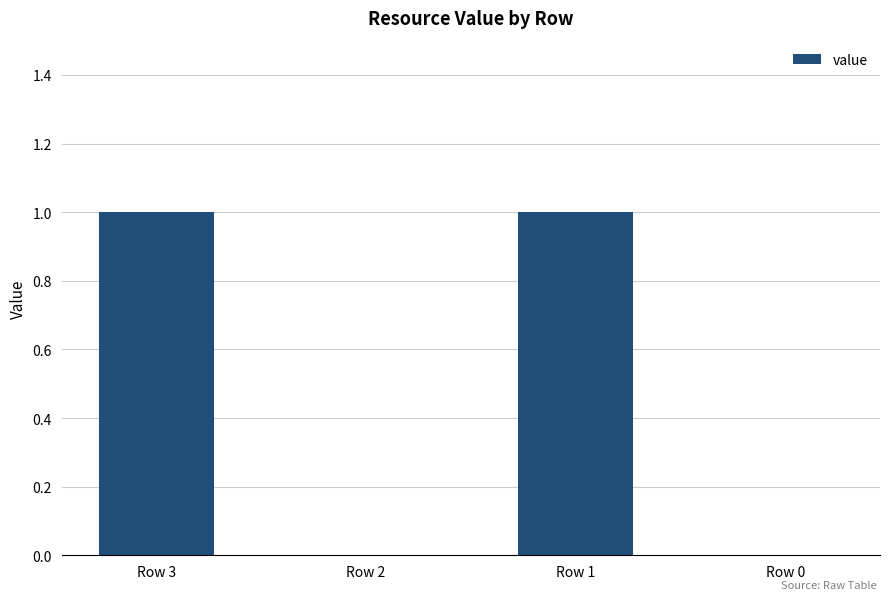

What is the greatest value displayed?

1